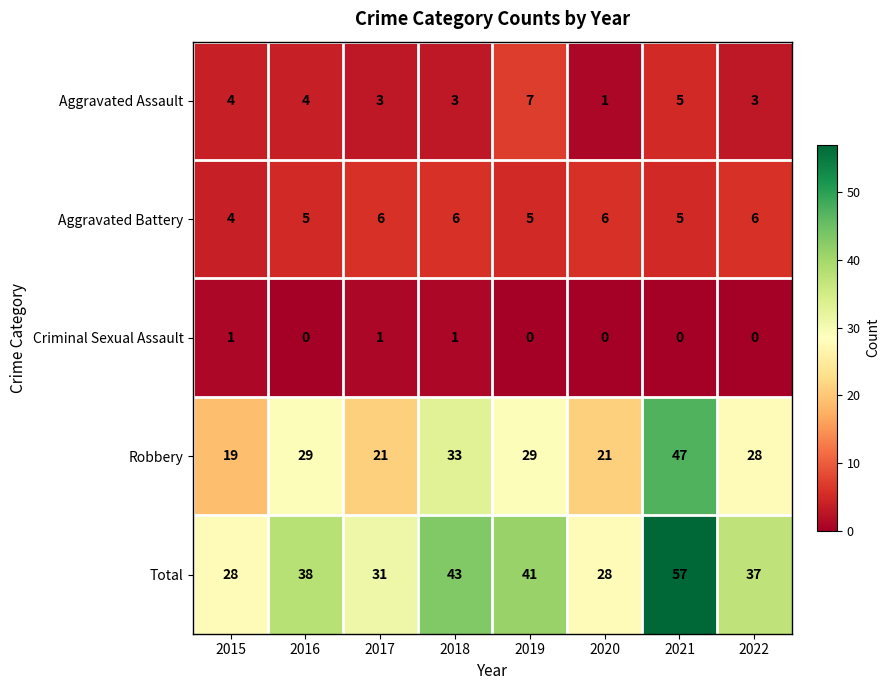

What value does the Robbery series have at 2019, to the nearest 10?

30